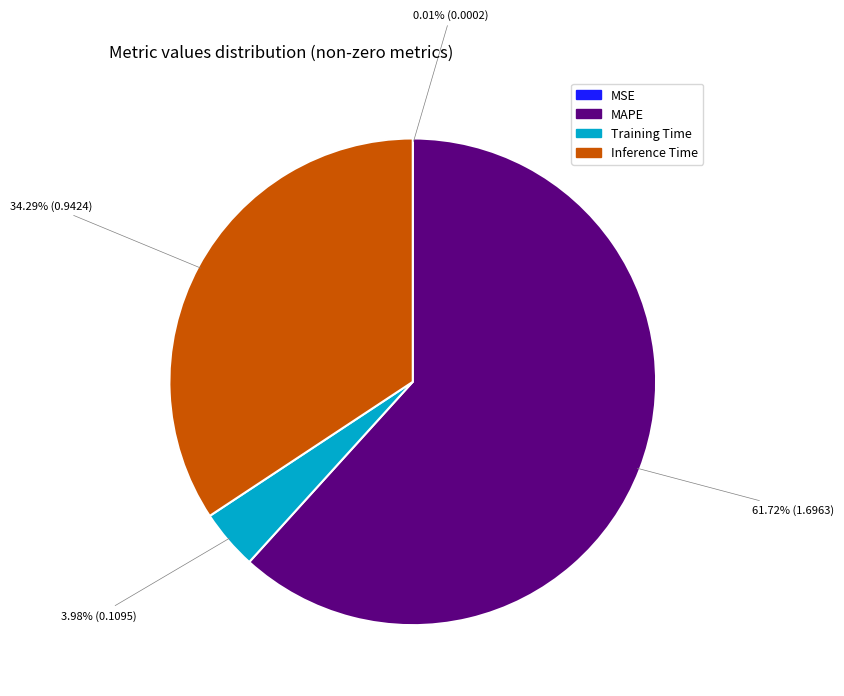

Is the sum of Training Time and MAPE greater than half?

Yes